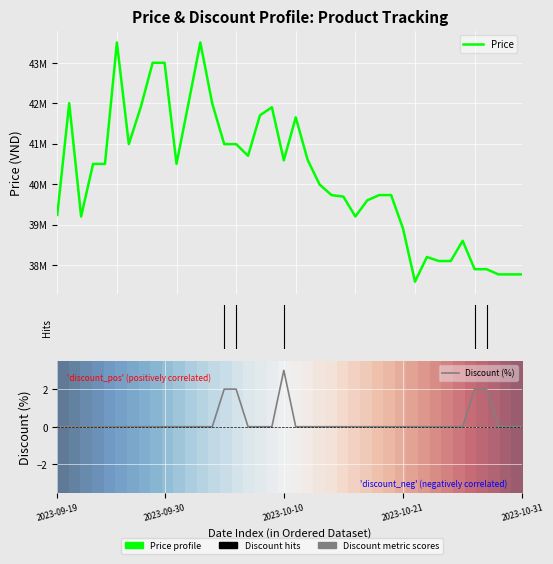

At which category does Price reach its first local peak?

2023-09-21